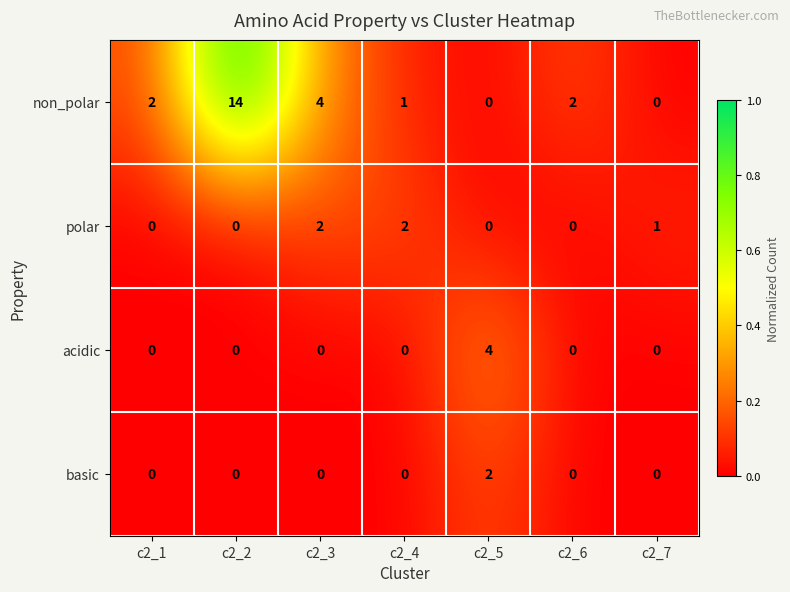

Reading left to right, extract all data points from this chart.

non_polar: c2_1=2	c2_2=14	c2_3=4	c2_4=1	c2_5=0	c2_6=2	c2_7=0
polar: c2_1=0	c2_2=0	c2_3=2	c2_4=2	c2_5=0	c2_6=0	c2_7=1
acidic: c2_1=0	c2_2=0	c2_3=0	c2_4=0	c2_5=4	c2_6=0	c2_7=0
basic: c2_1=0	c2_2=0	c2_3=0	c2_4=0	c2_5=2	c2_6=0	c2_7=0